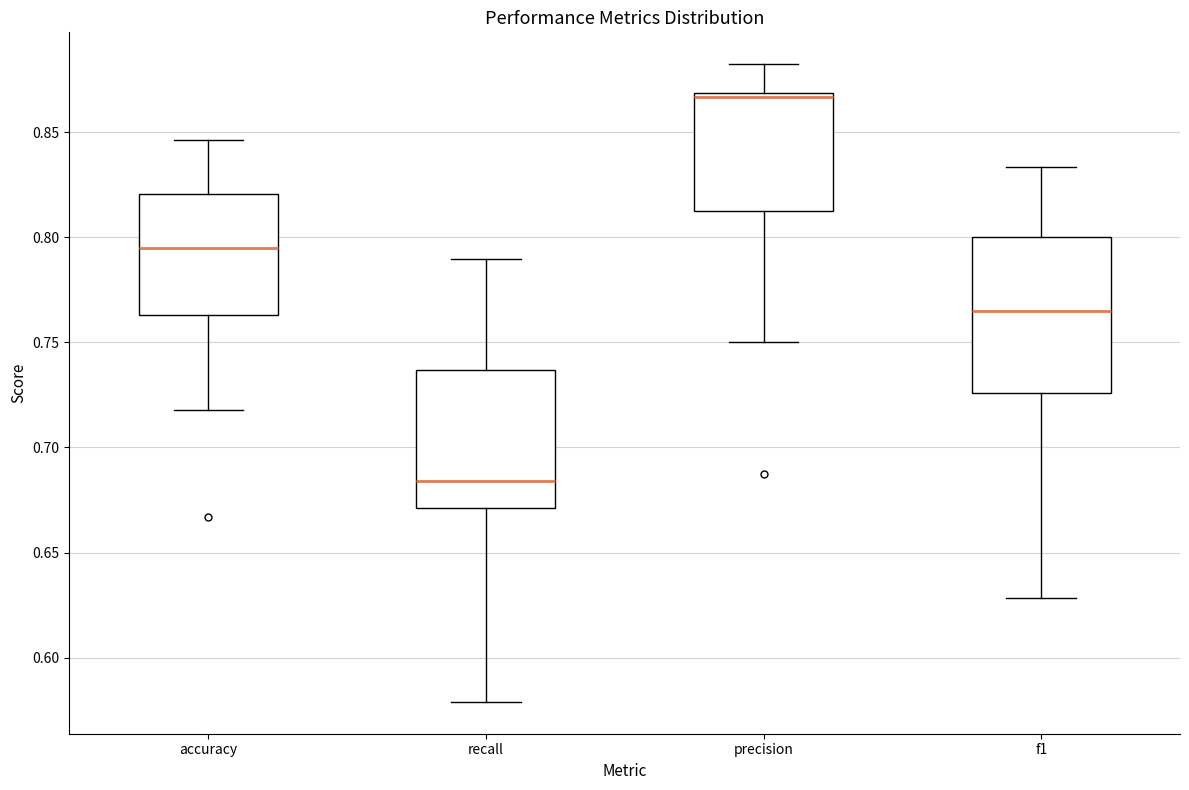

Comparing the boxes themselves (not the whiskers), which one is the tallest?

f1